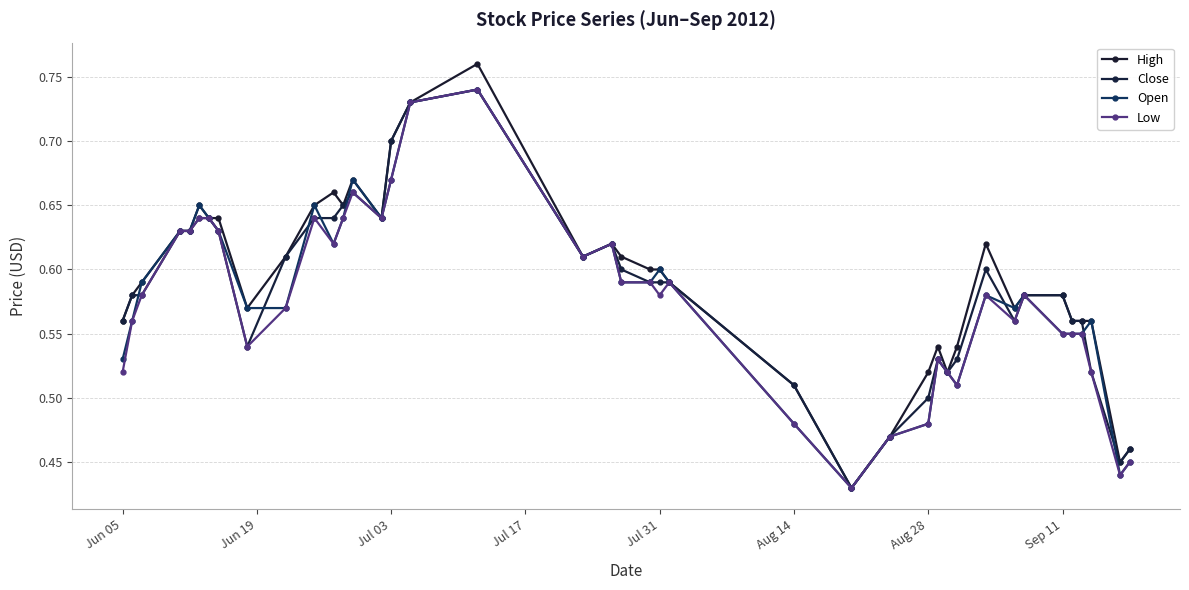

What is the minimum value shown in the chart?

0.4